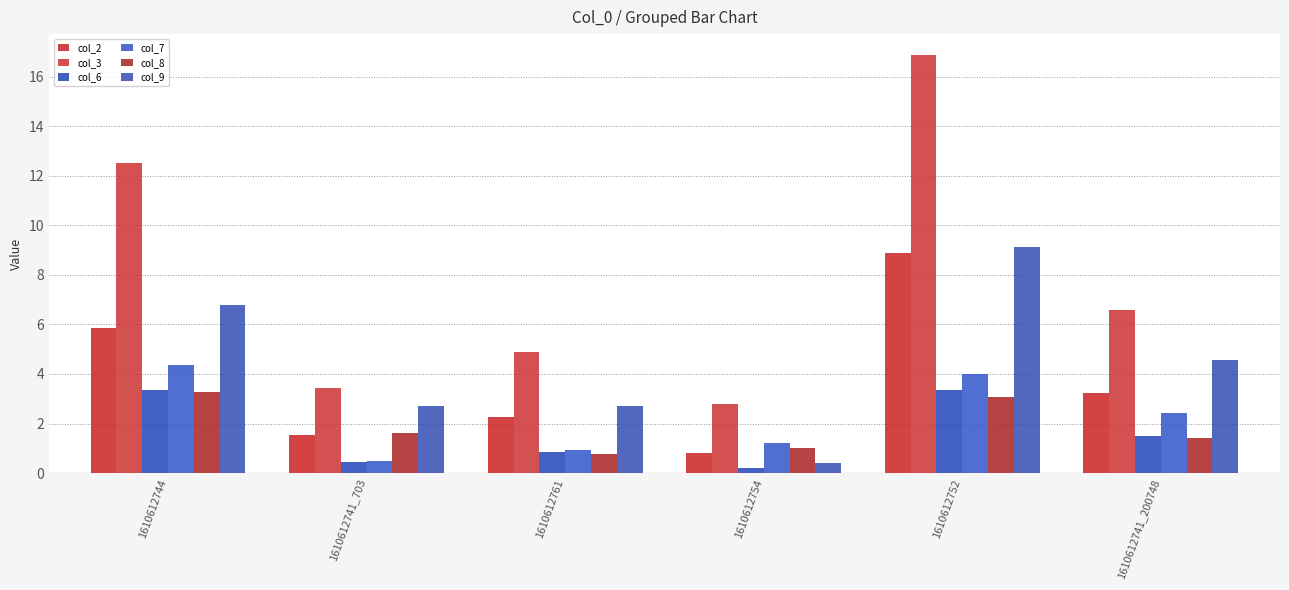

What position from the left is 1610612754?

4